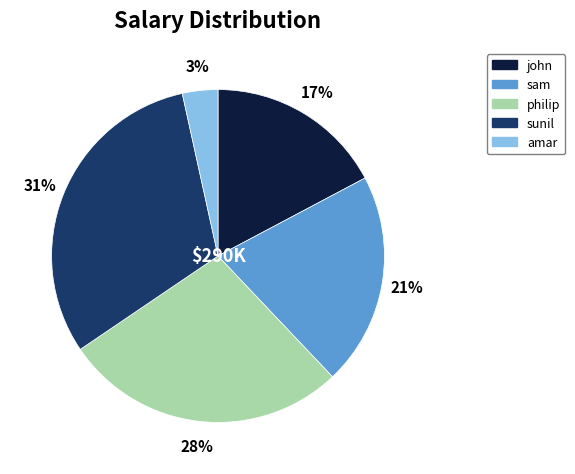

Rank the categories by value from highest to lowest.

sunil, philip, sam, john, amar